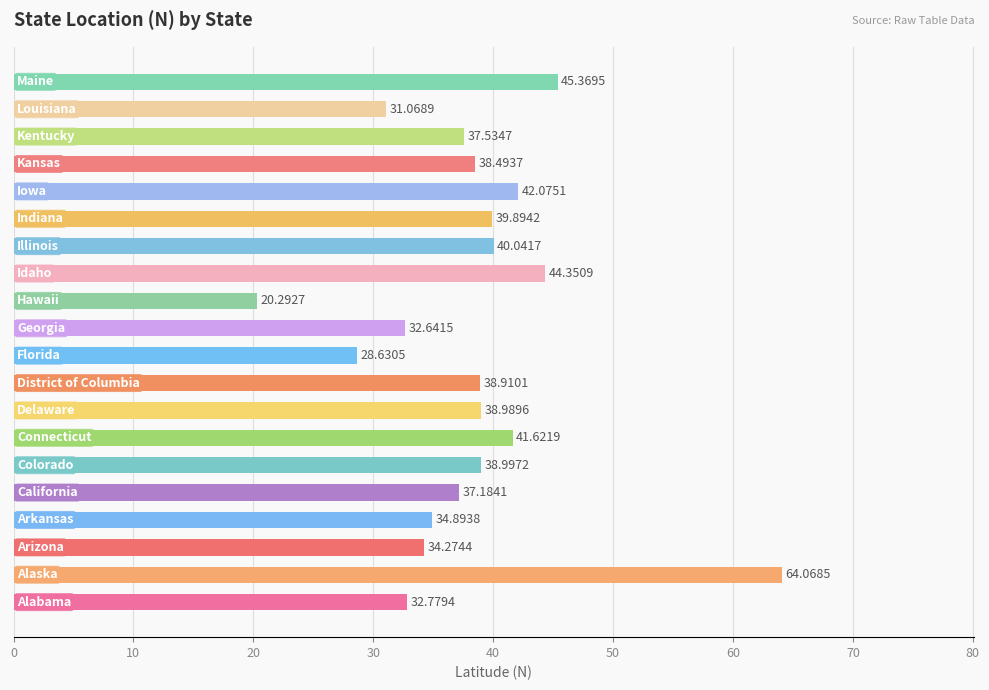

What is the difference between the second highest and second lowest values?

16.7